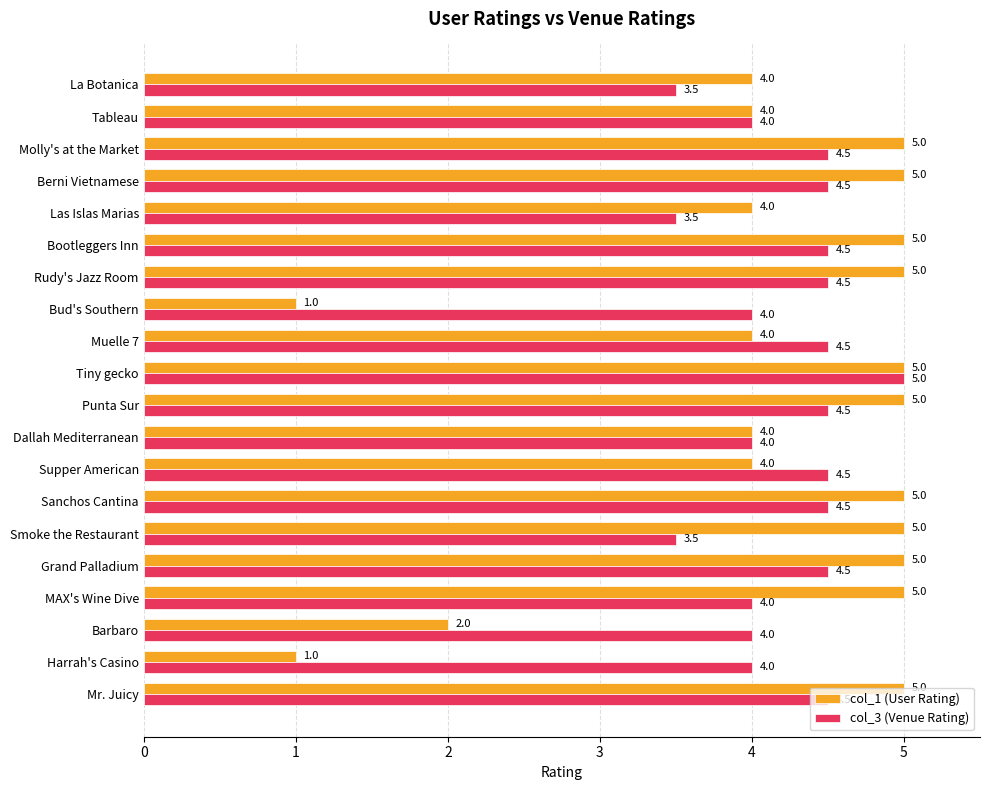

Which series has the largest range (max minus min)?

col_1 (User Rating)